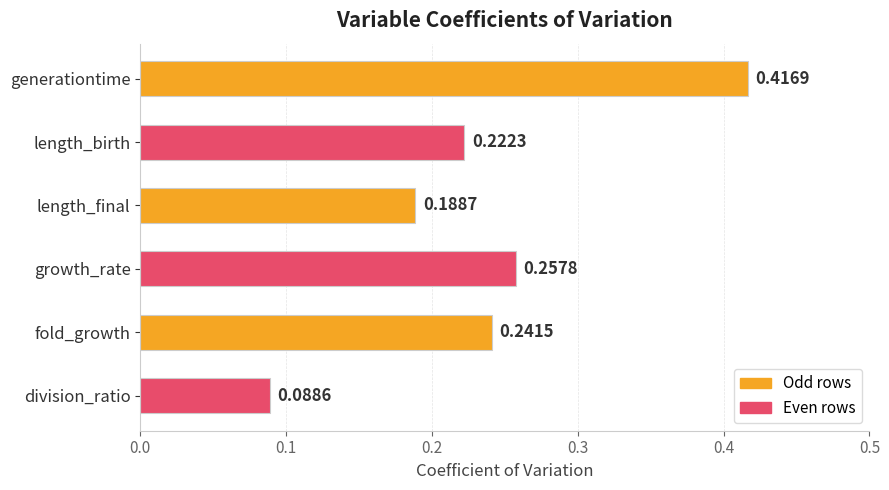

Count the number of categories in the chart.

6